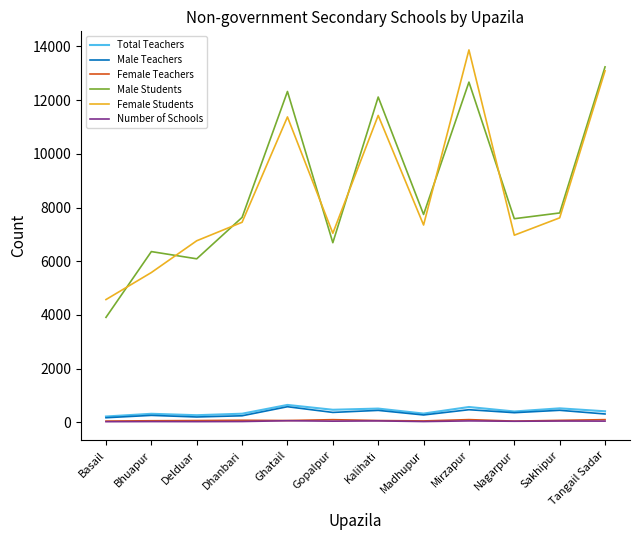

Does the chart display data point markers on the line(s)?

No